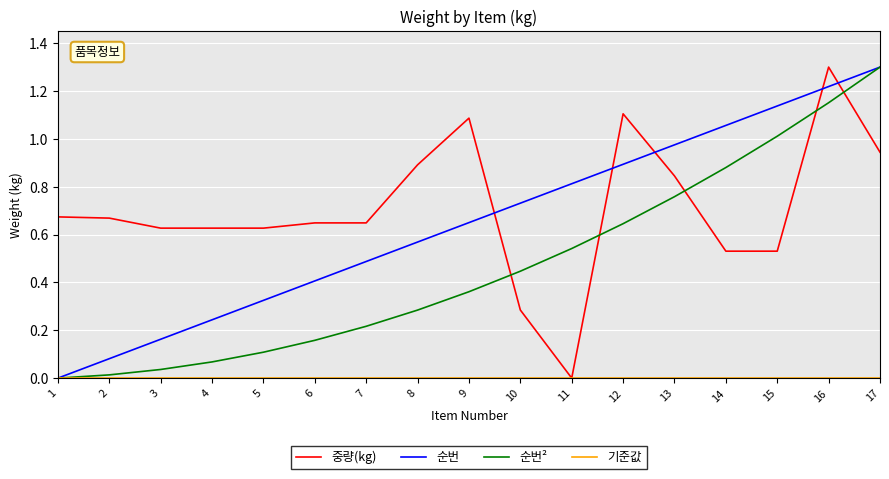

Which series has the largest total across all categories?

중량(kg)